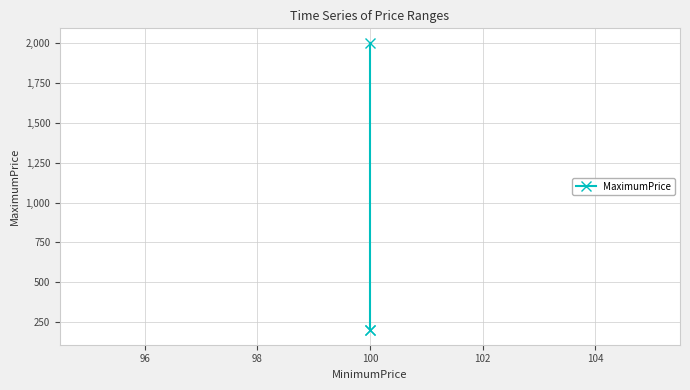

What is the change in value from 94 to 98?

-1800